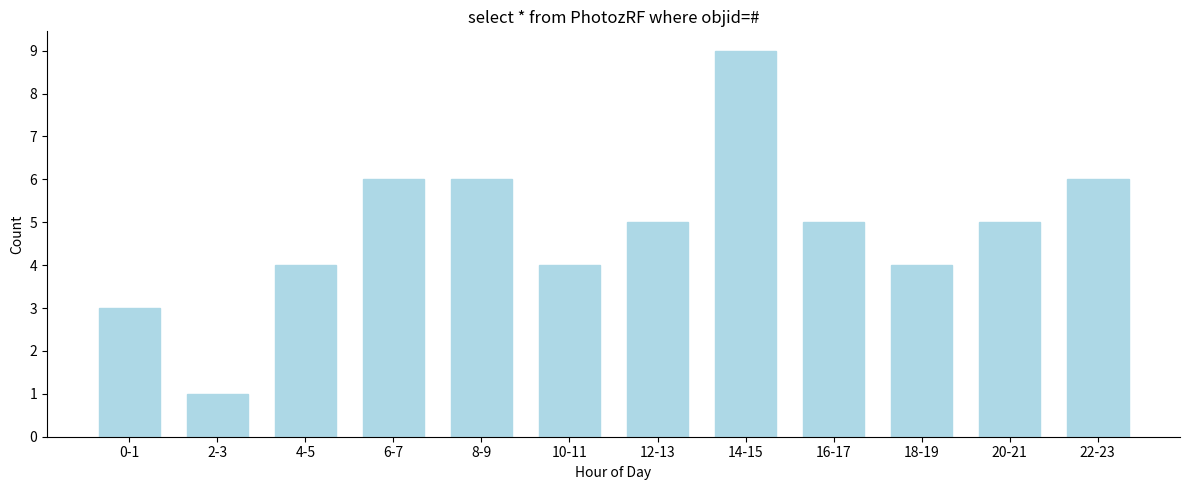

Reading left to right, list all the values displayed in this chart.

3	1	4	6	6	4	5	9	5	4	5	6